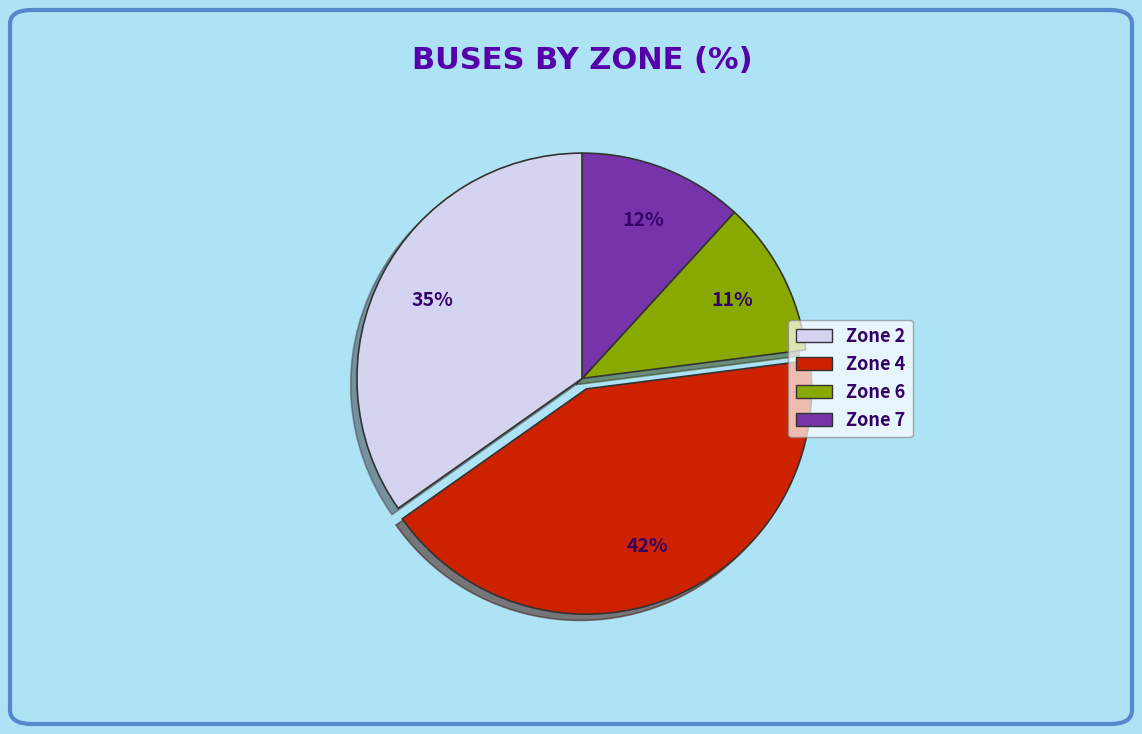

What percentage is the Zone 4 slice, to the nearest percent?

42%